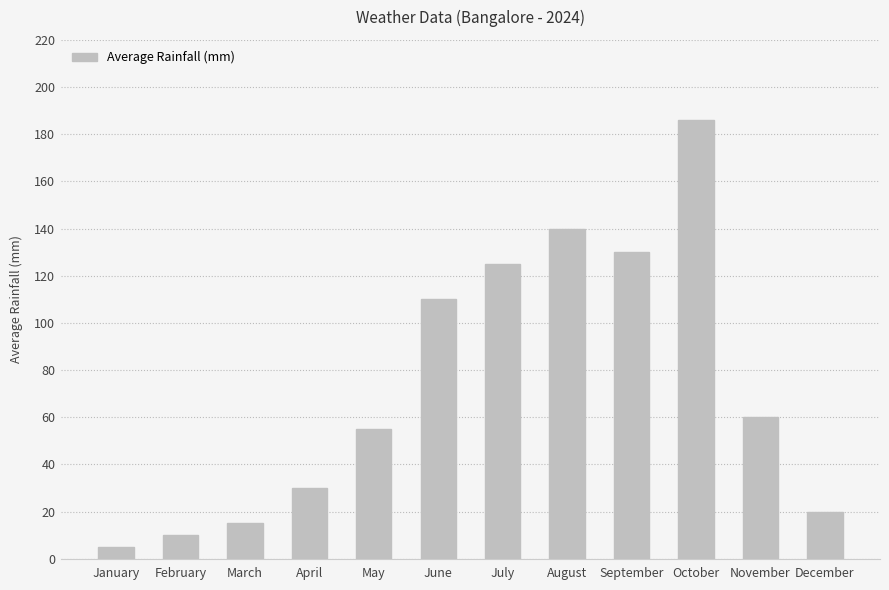

What is the maximum value shown in the chart?

186